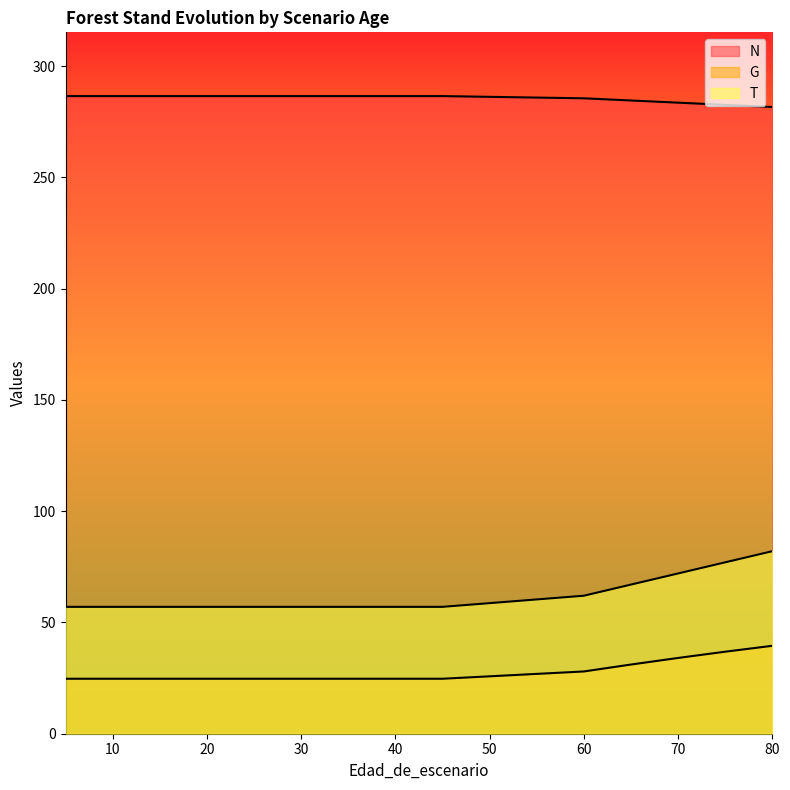

Is the value of N at 70 greater than the value of G at 20?

Yes